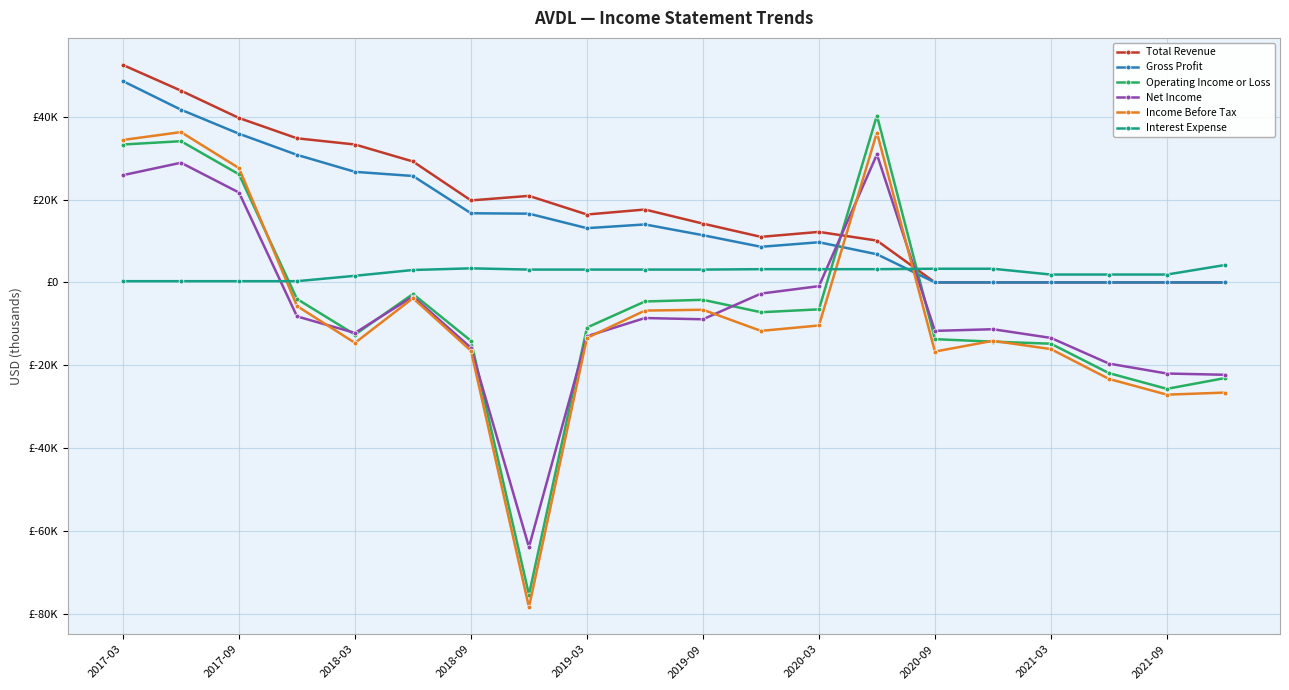

What are all the series names shown in the legend?

Total Revenue, Gross Profit, Operating Income or Loss, Net Income, Income Before Tax, Interest Expense